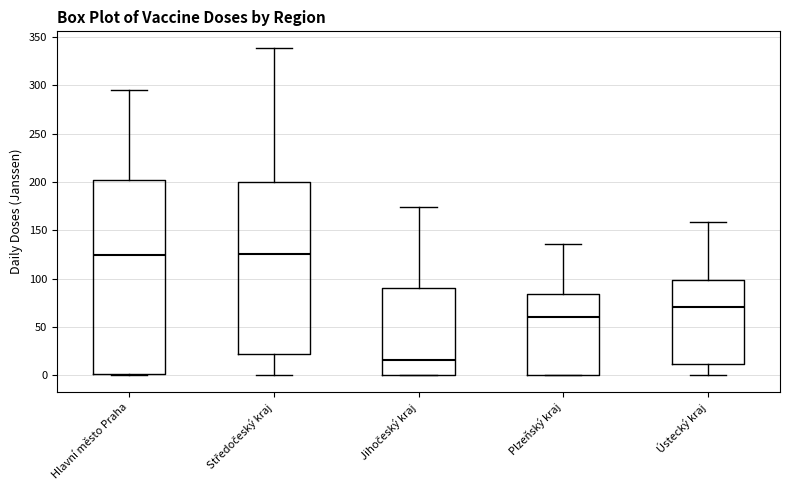

Reading left to right, transcribe this box plot: for each box, give where its median line is, the range the box spans, and where its two whiskers end, as read against the y-axis. The values are not printed on the chart, so give them approximately, as read against the axis.

Hlavní město Praha: median 125, box 0 to 200, whiskers 0 to 295
Středočeský kraj: median 125, box 20 to 200, whiskers 0 to 340
Jihočeský kraj: median 15, box 0 to 90, whiskers 0 to 175
Plzeňský kraj: median 60, box 0 to 85, whiskers 0 to 135
Ústecký kraj: median 70, box 10 to 100, whiskers 0 to 160